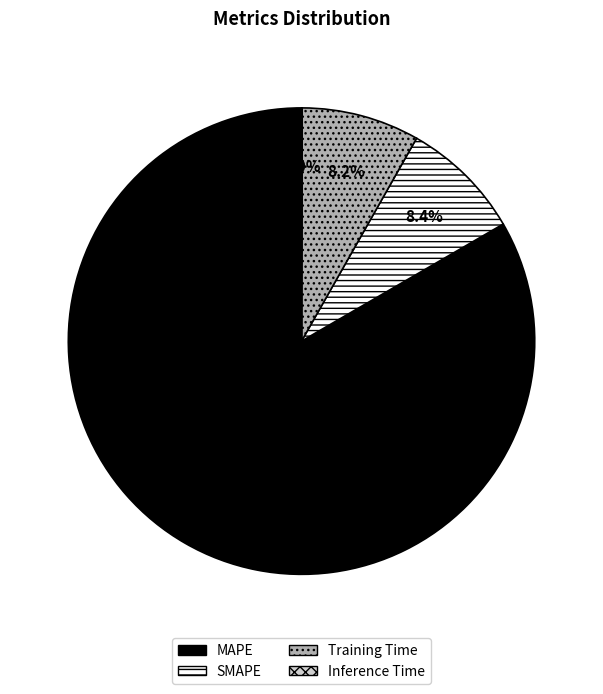

What is the ratio of the value at Training Time to the value at SMAPE?

1.0